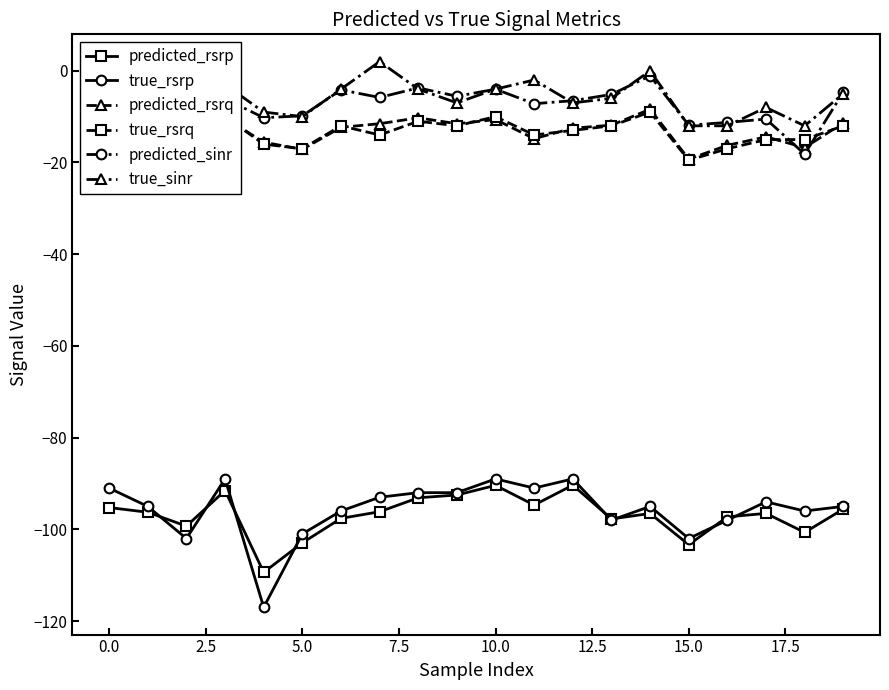

What is the maximum value for predicted_rsrq?

-8.3